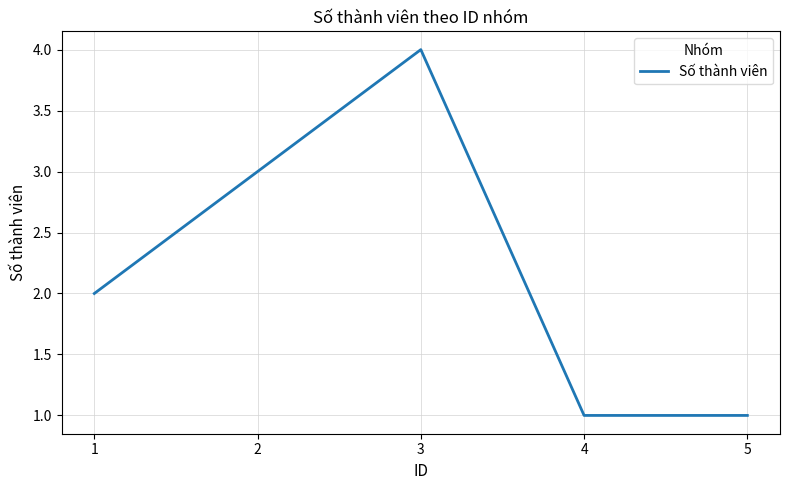

The chart shows a value of 3 at 1. True or false?

False